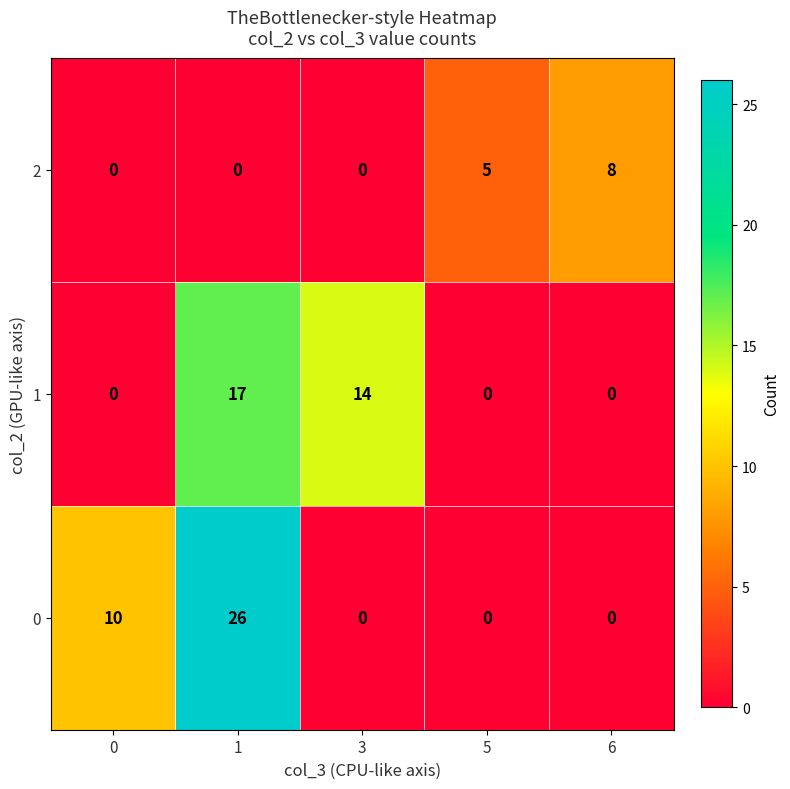

How many values in the 2 series exceed 0?

2